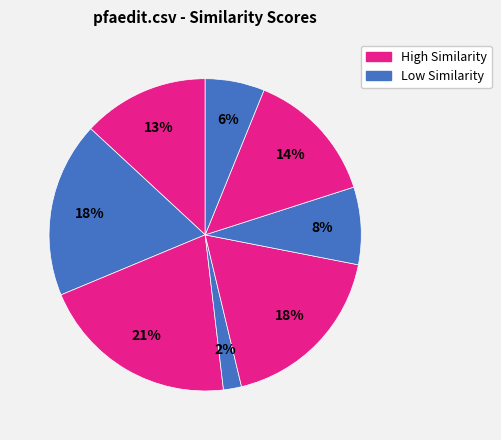

How many slices are in this pie chart?

8